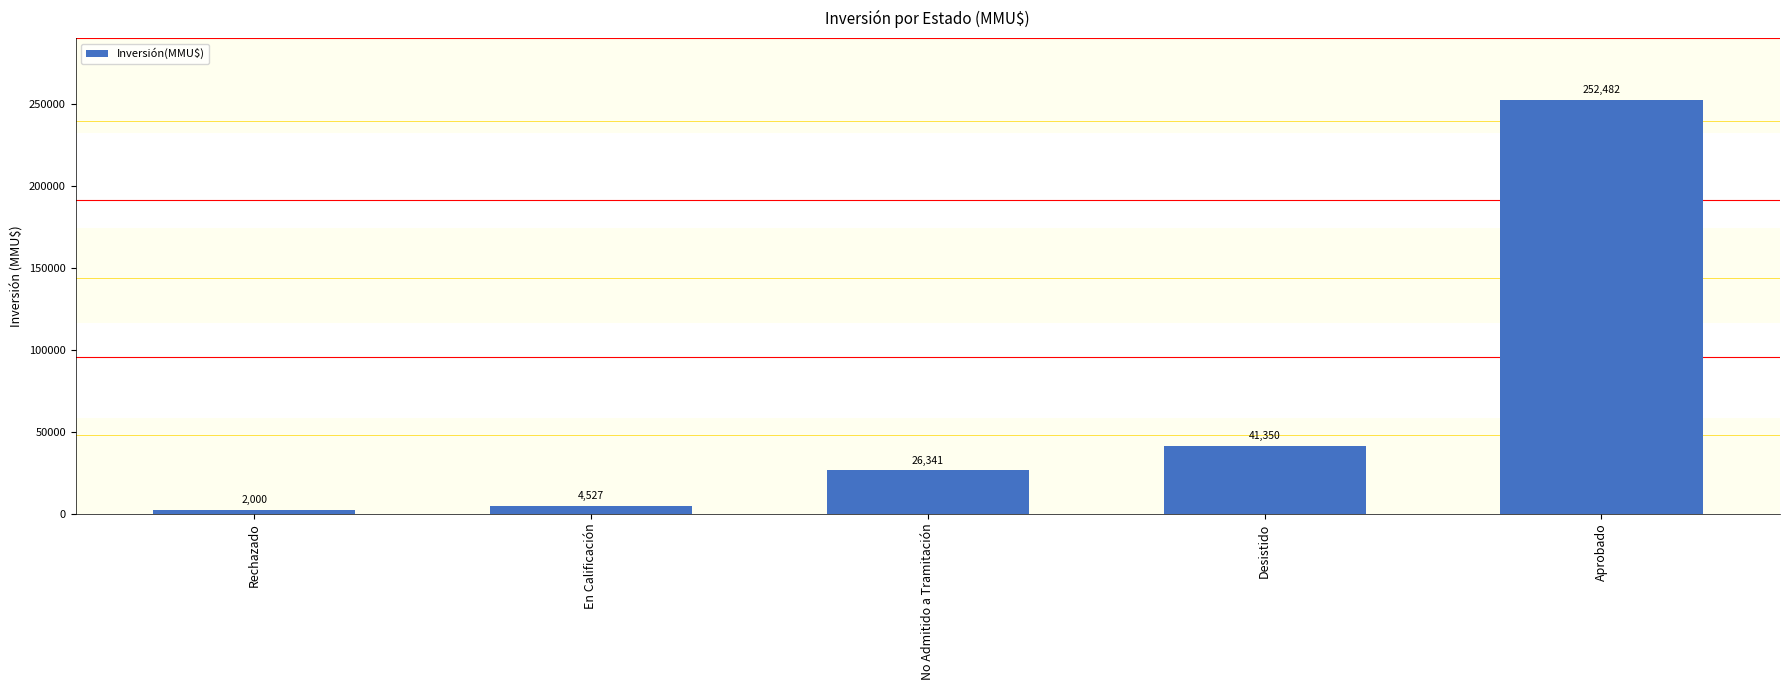

Between Rechazado and Desistido, which is larger?

Desistido